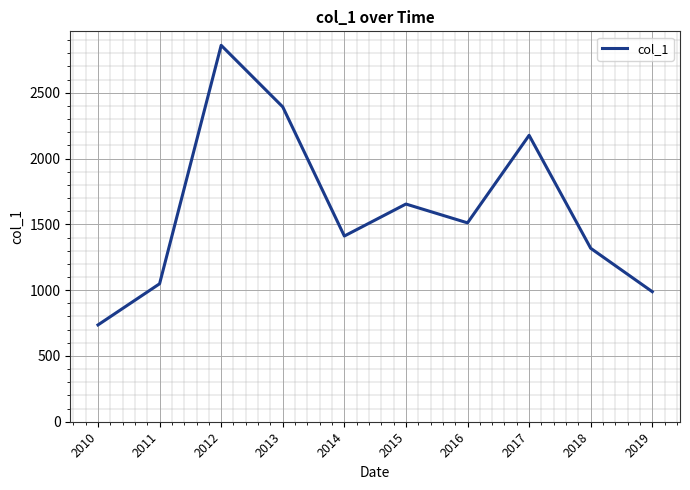

At which label does the data first exceed 1511?

2012